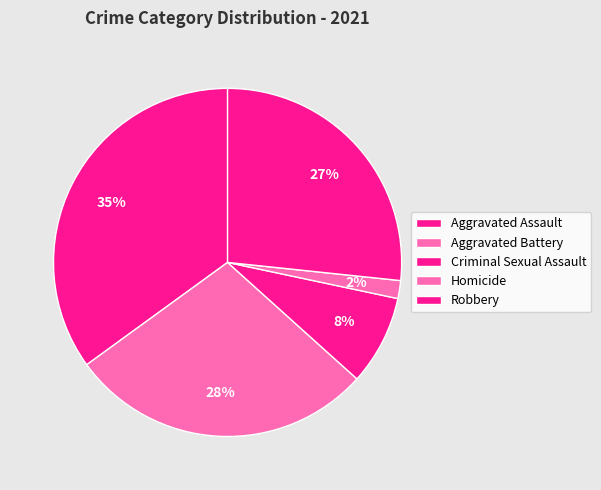

To the nearest percent, what percentage of the pie is Criminal Sexual Assault?

8%